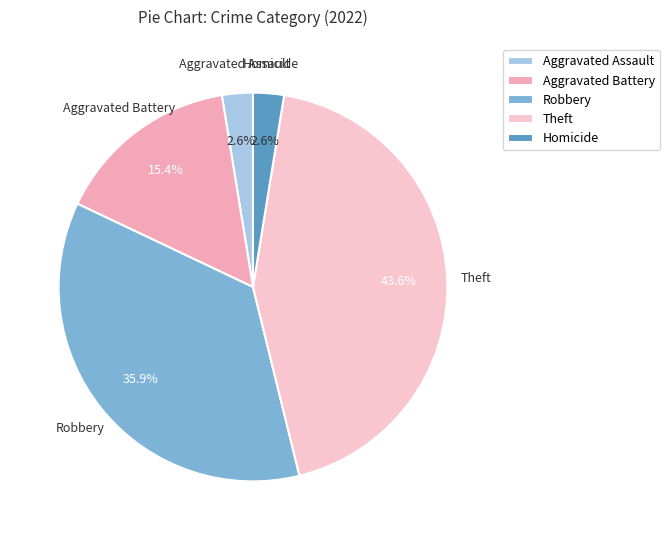

True or false: Robbery accounts for 23% of the total.

False